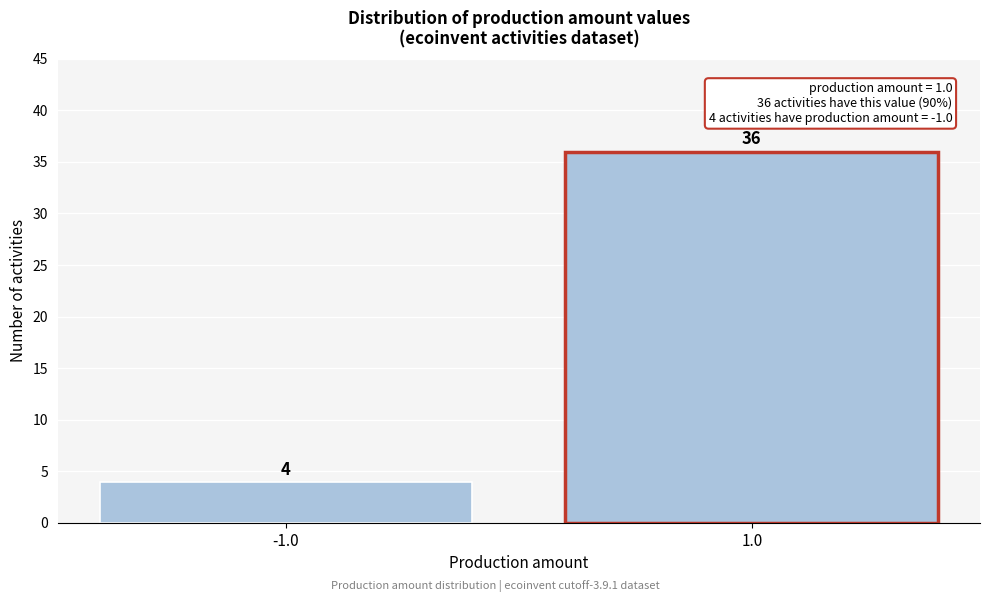

Reading right to left, list all the values displayed in this chart.

1.0=36	-1.0=4